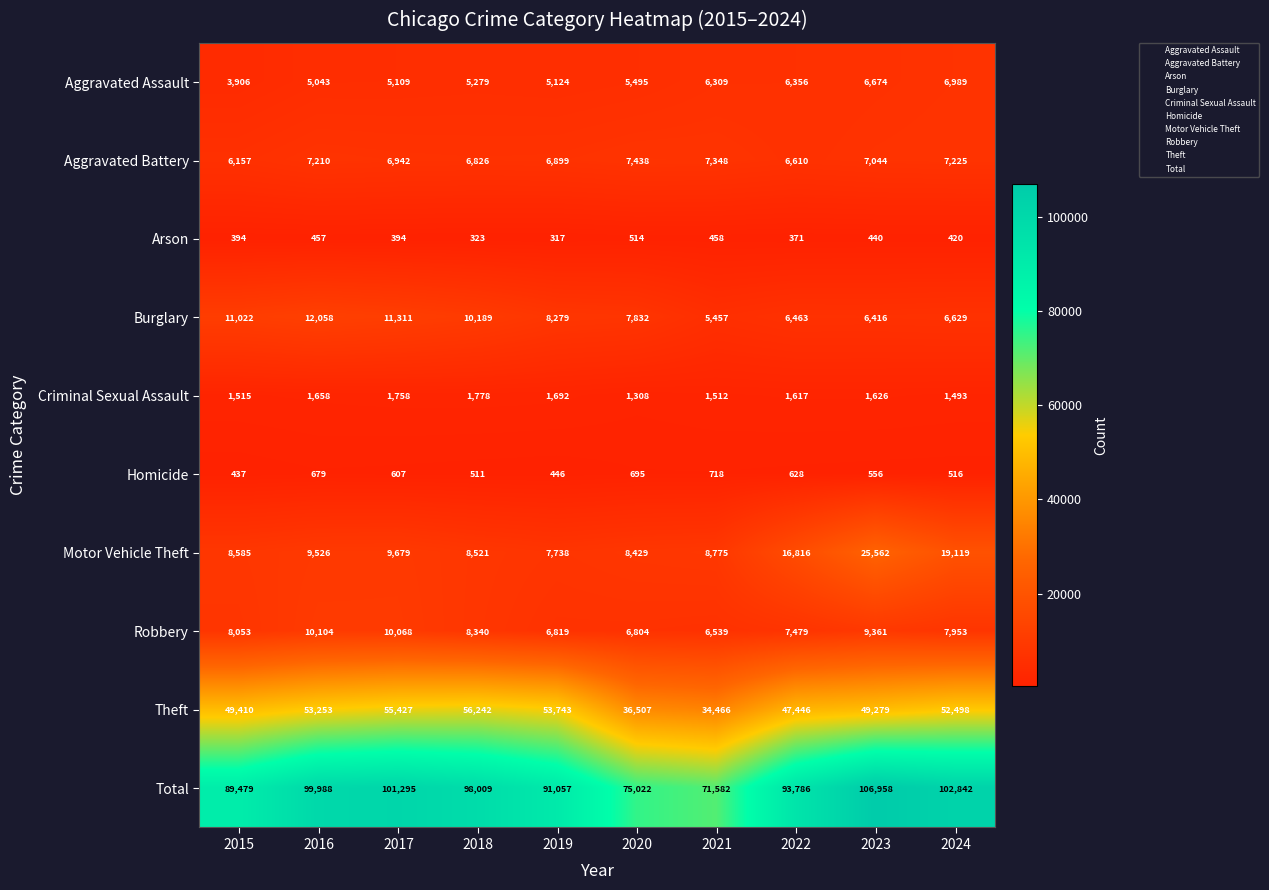

What is the difference between the second highest and minimum values in the Theft series?

20961